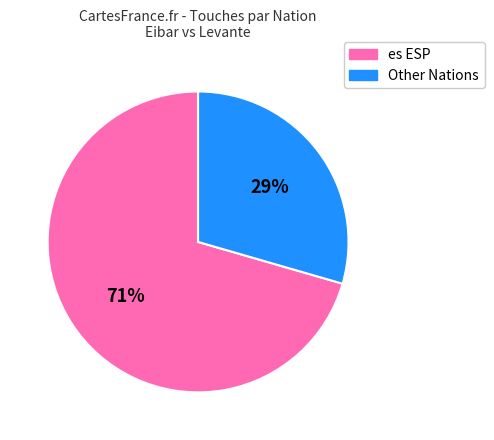

To the nearest percent, what is the average slice percentage?

50%